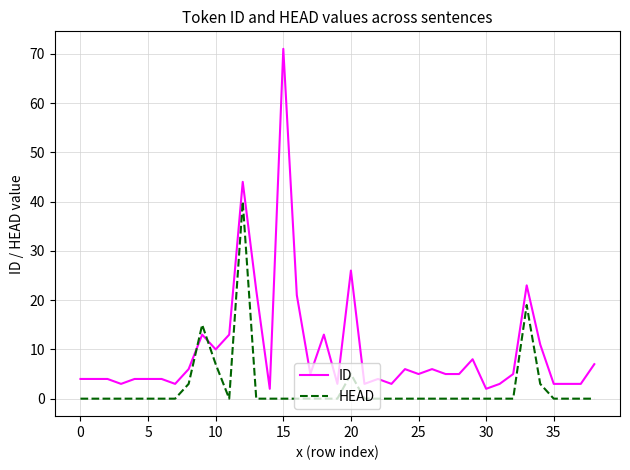

What is the maximum value shown in the chart?

71